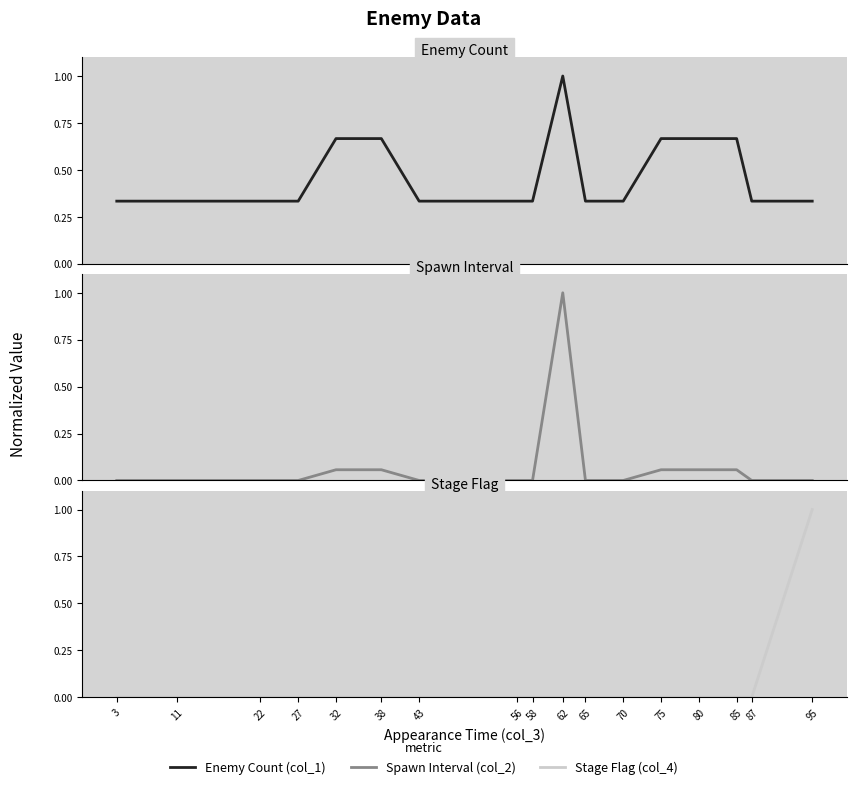

Rank the categories by Spawn Interval (col_2) value from highest to lowest.

62, 32, 38, 75, 80, 85, 3, 11, 22, 27, 43, 56, 58, 65, 70, 87, 95